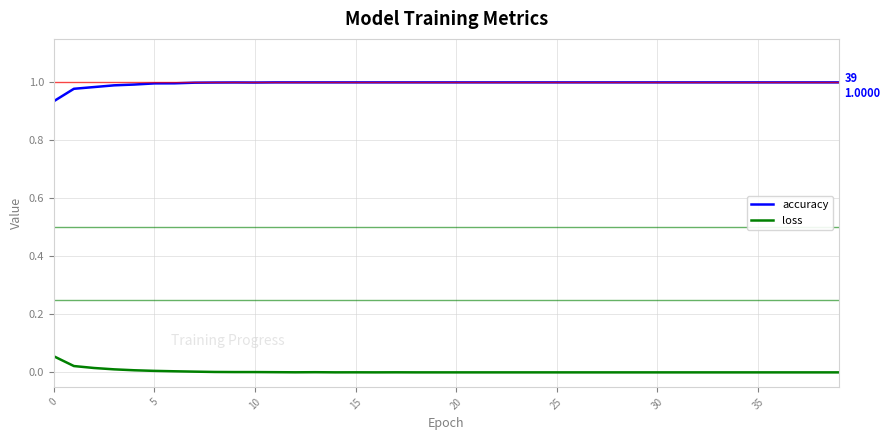

Which series has the largest total across all categories?

accuracy